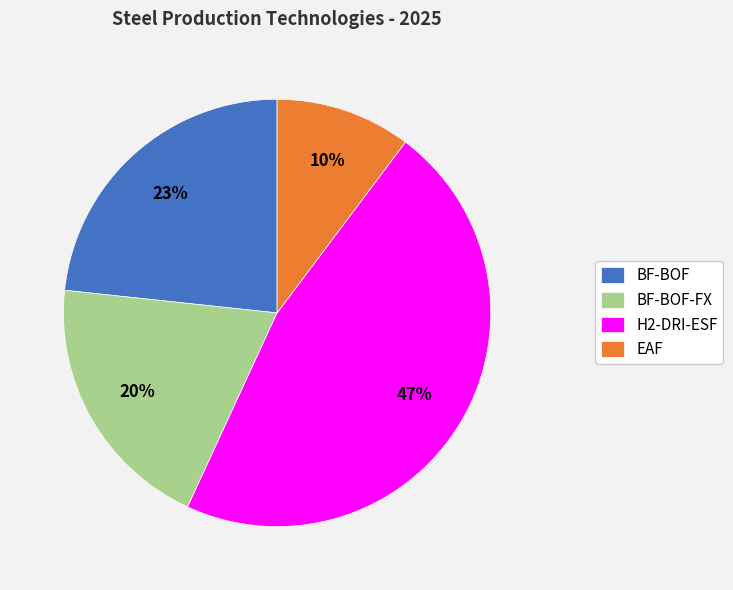

To the nearest percent, what is the difference between the BF-BOF-FX and EAF slice percentages?

10%